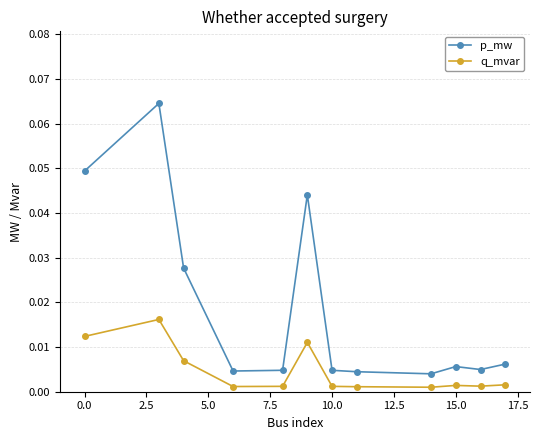

Does the chart display data point markers on the line(s)?

Yes